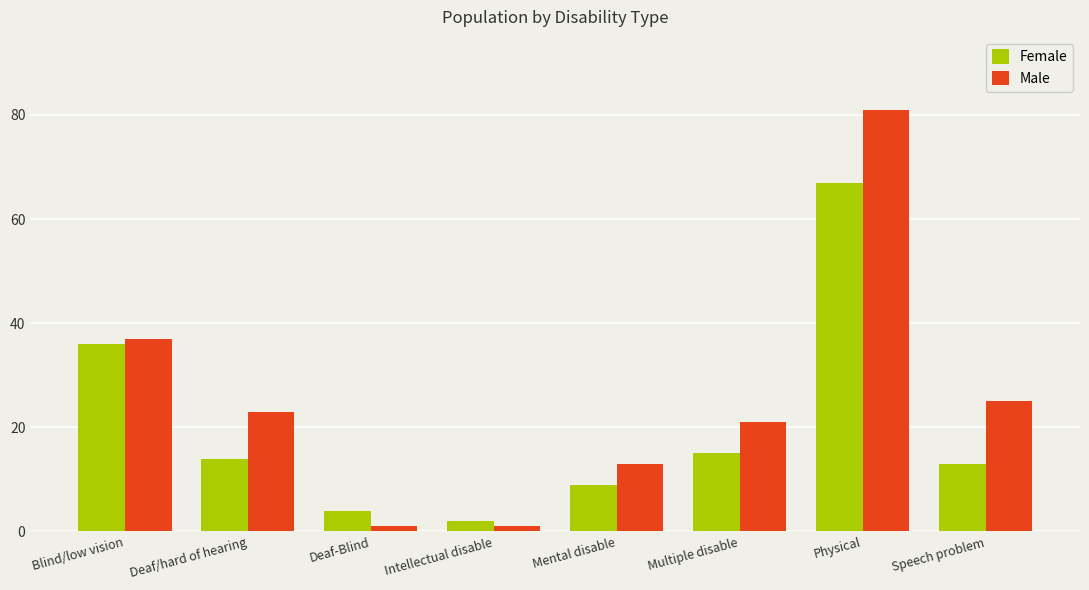

Are the bars horizontal?

No